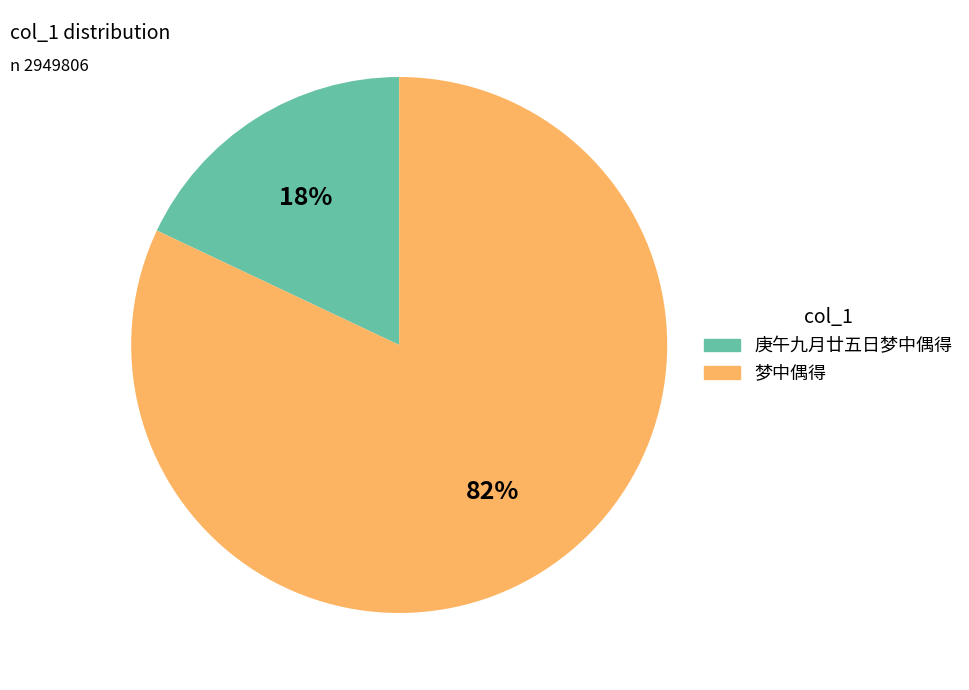

Is there any slice that represents more than half of the pie?

Yes